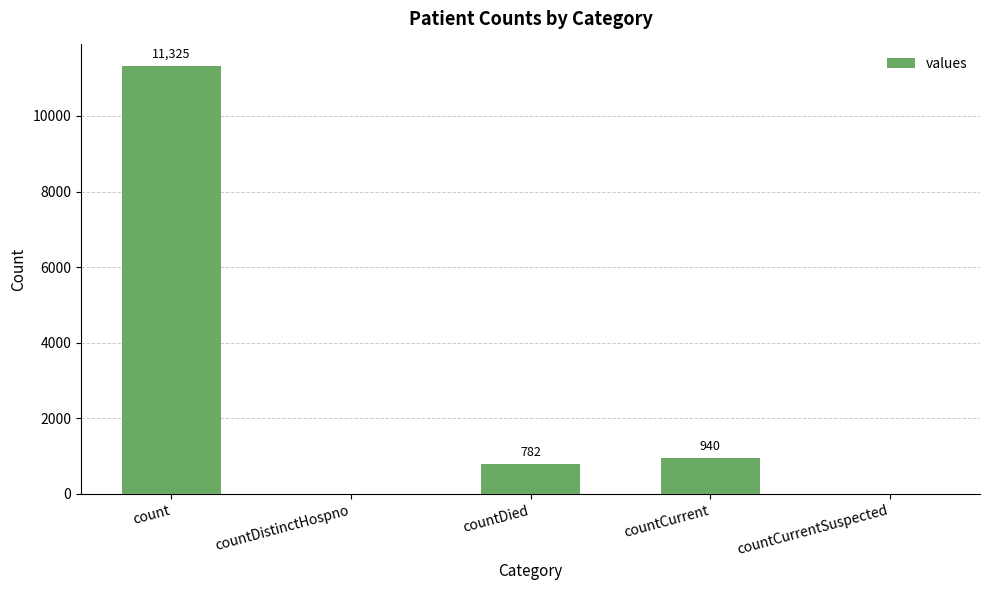

The chart shows a value of 4728 at countCurrentSuspected. True or false?

False